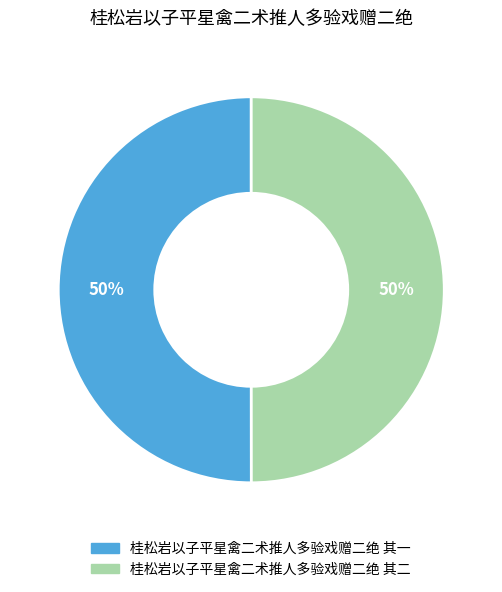

How many segments does this pie chart have?

2